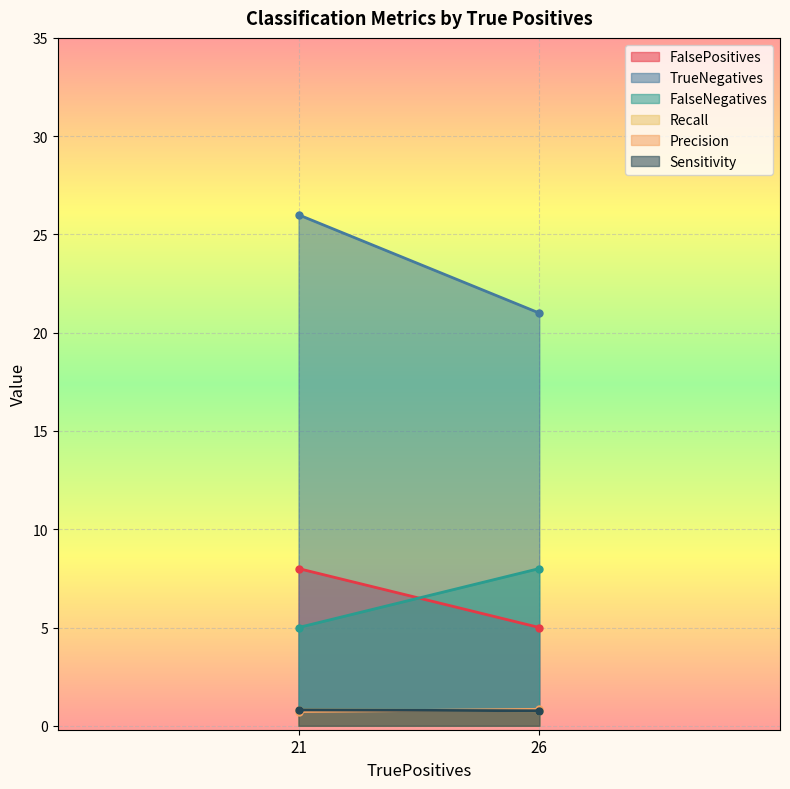

Reading right to left, extract all data points from this chart.

FalsePositives: 5.0	8.0
TrueNegatives: 21.0	26.0
FalseNegatives: 8.0	5.0
Recall: 0.8	0.8
Precision: 0.8	0.7
Sensitivity: 0.8	0.8